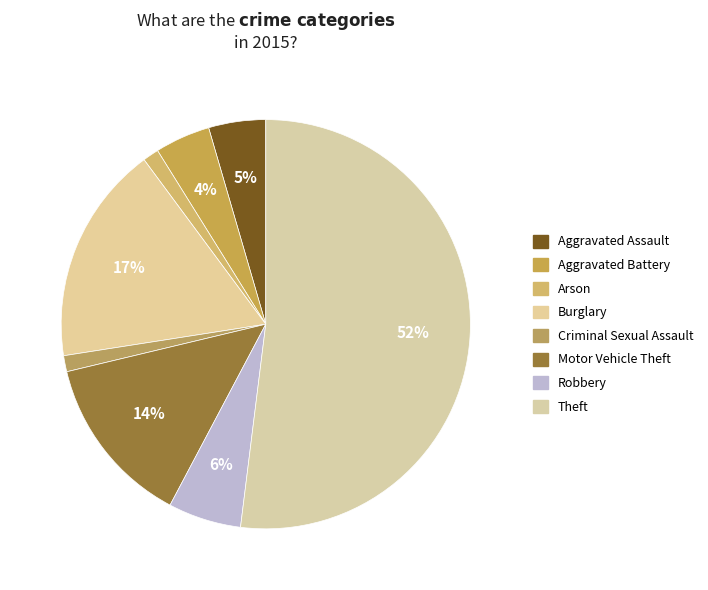

True or false: Robbery accounts for 1% of the total.

False